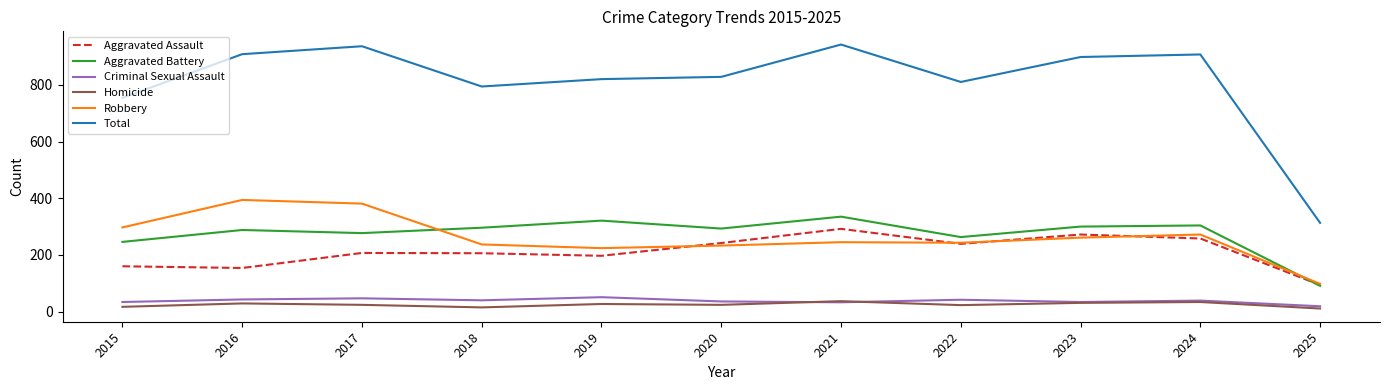

True or false: Aggravated Assault and Criminal Sexual Assault intersect in this chart.

False